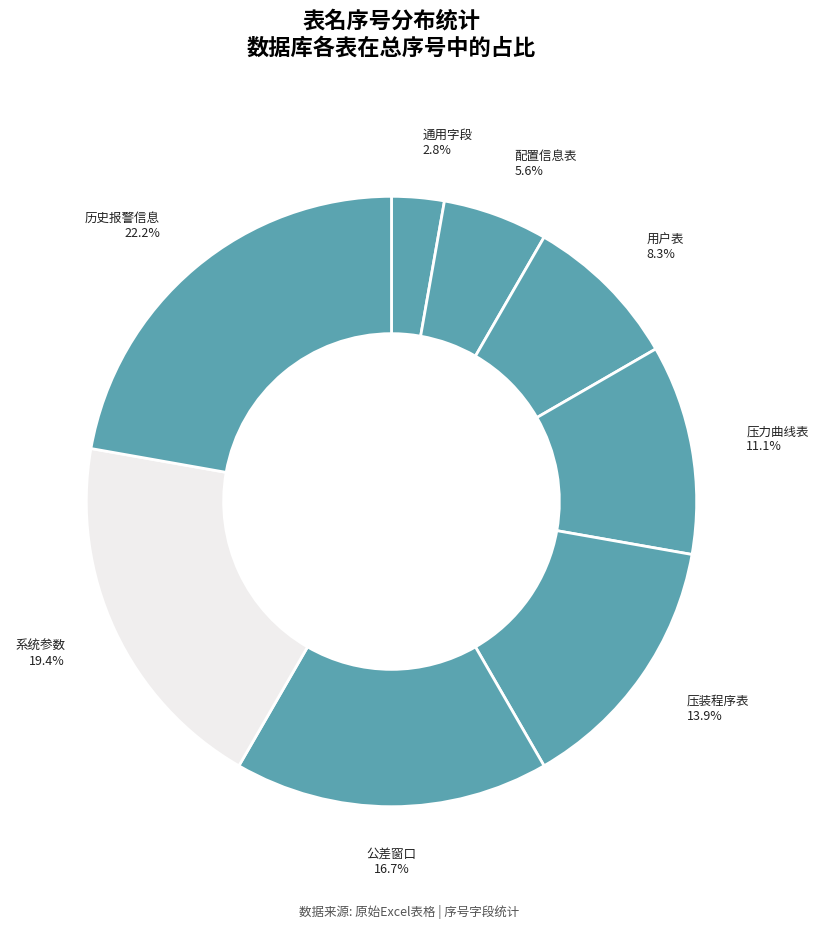

Combined, do 历史报警信息 and 公差窗口 account for over 50%?

No